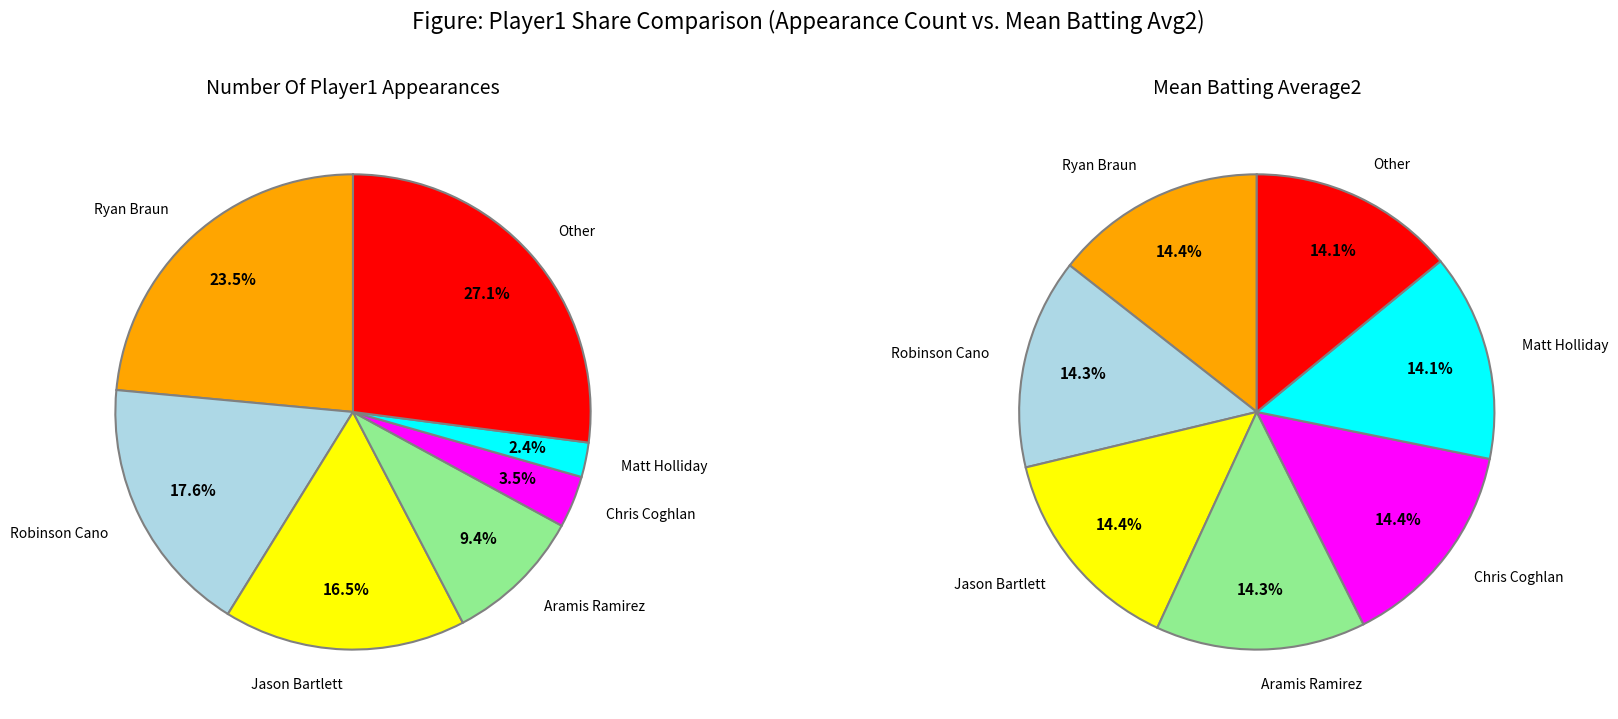

Rank the series at Other from lowest to highest value.

Avg Batting Average2 by Player1, Player1 Appearance Count